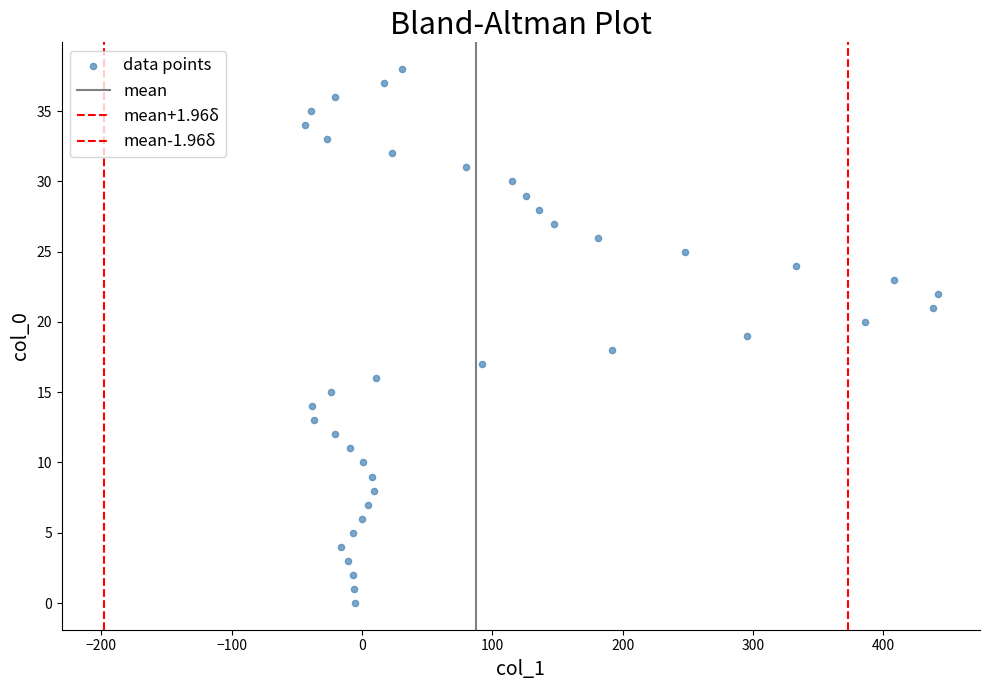

Count the number of points in this scatter plot.

39